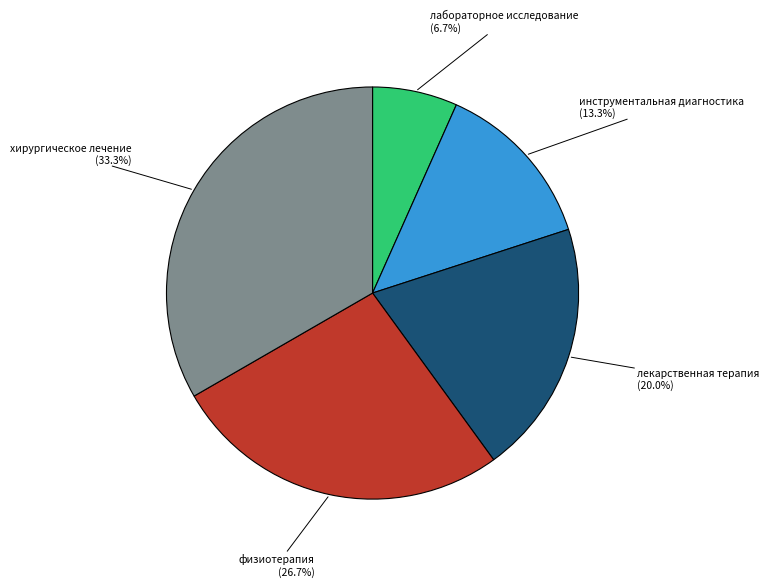

Is there a majority slice in this chart?

No